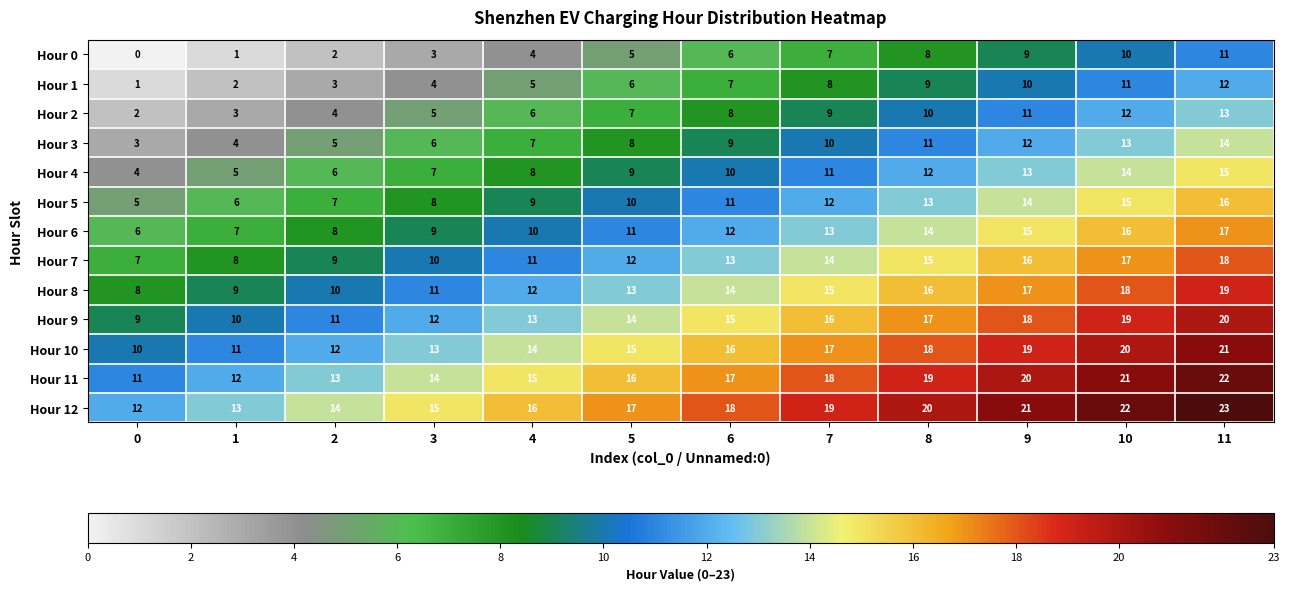

At which category is the sum across all series the highest?

11